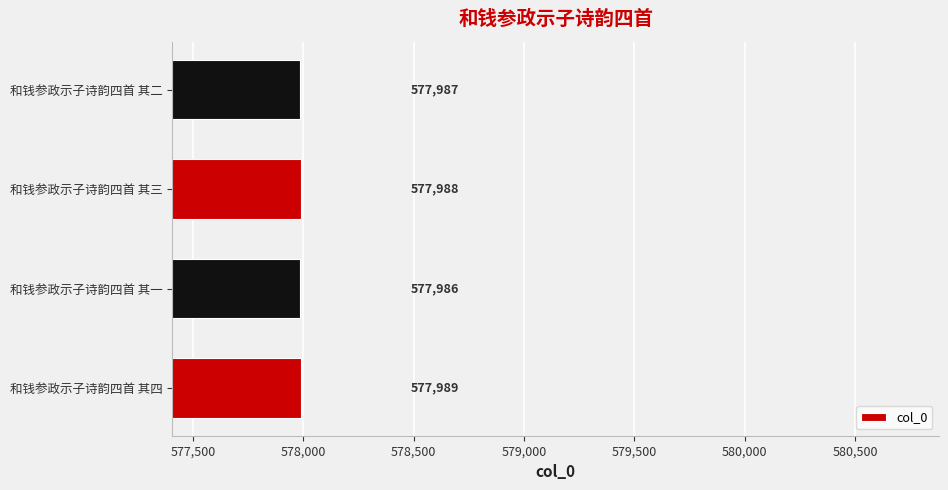

What is the ratio of the value at 和钱参政示子诗韵四首 其一 to the value at 和钱参政示子诗韵四首 其四?

1.0